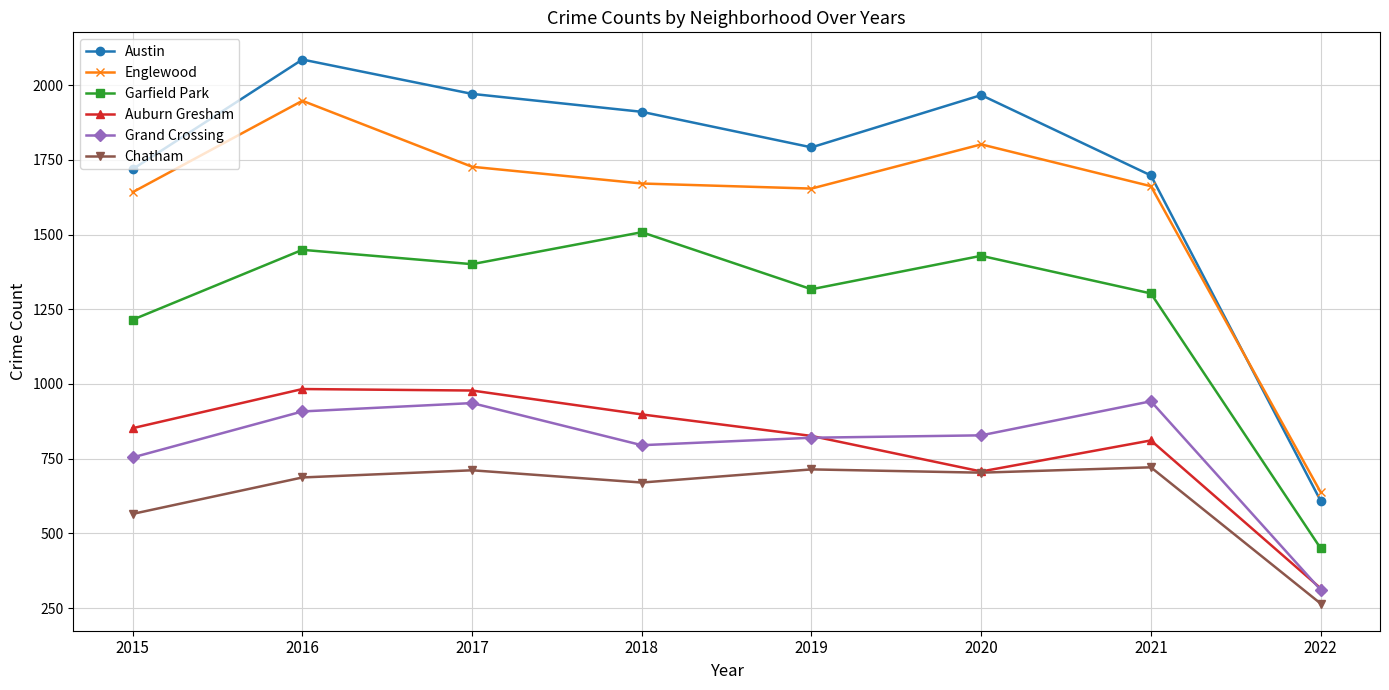

What is the difference between the highest and lowest values at 2022?

373